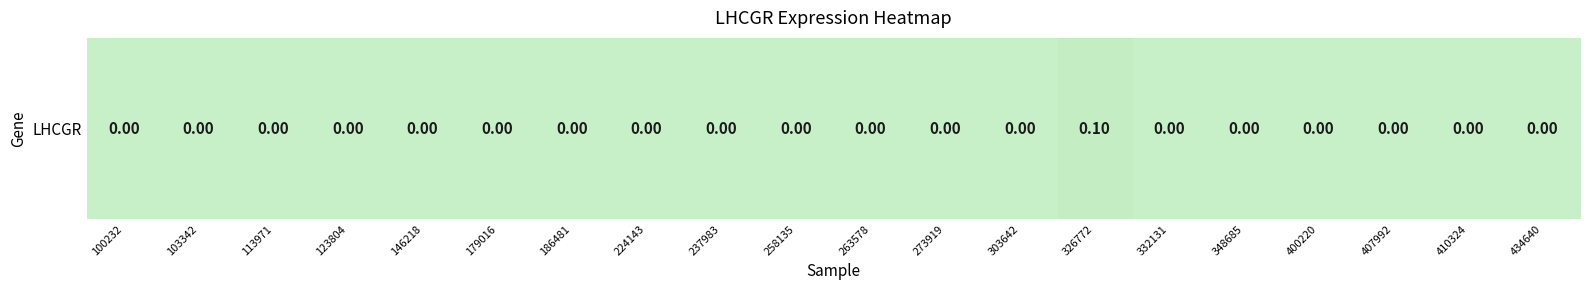

The chart shows a value of 0.0 at 237983. True or false?

True